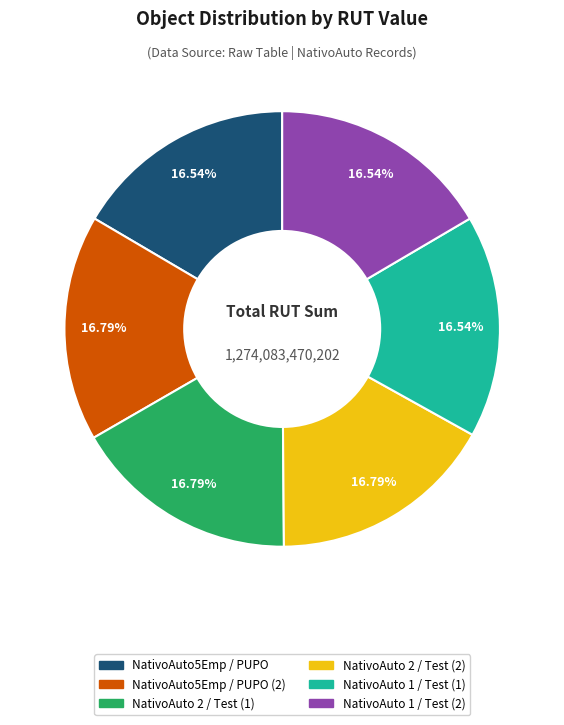

True or false: NativoAuto5Emp / PUPO accounts for 17% of the total.

True